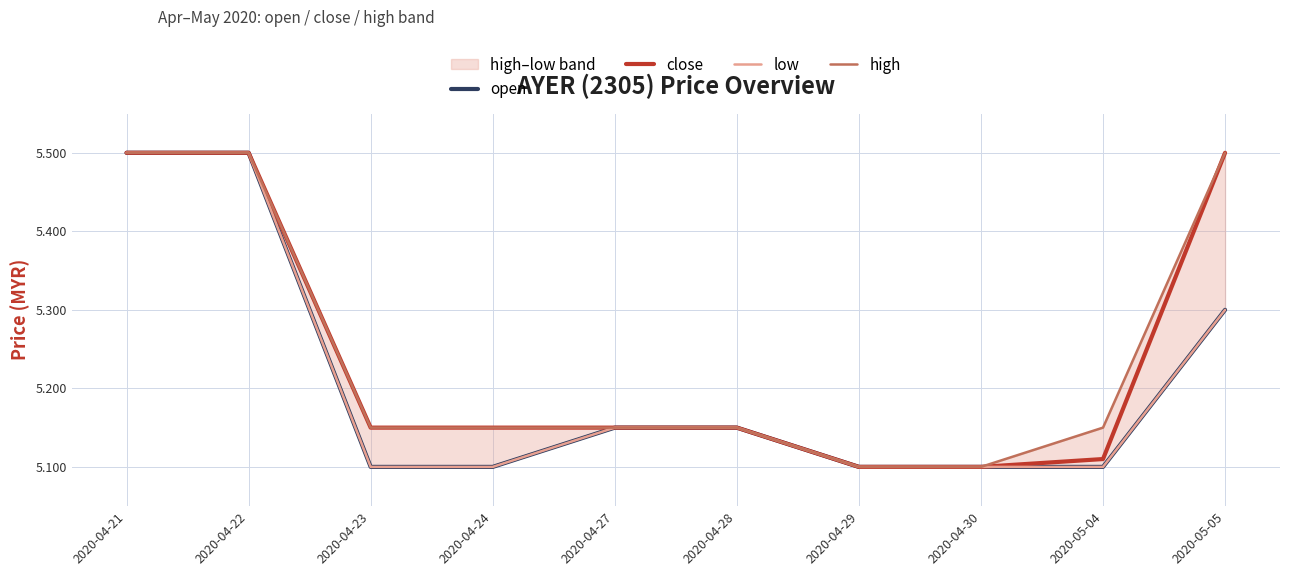

Is the value of close at 2020-05-05 greater than the value of open at 2020-04-24?

Yes